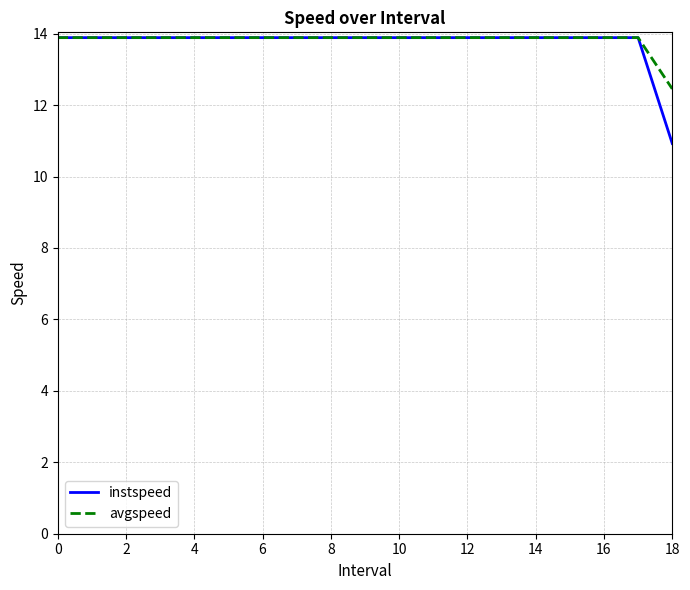

Which series has the largest range (max minus min)?

instspeed